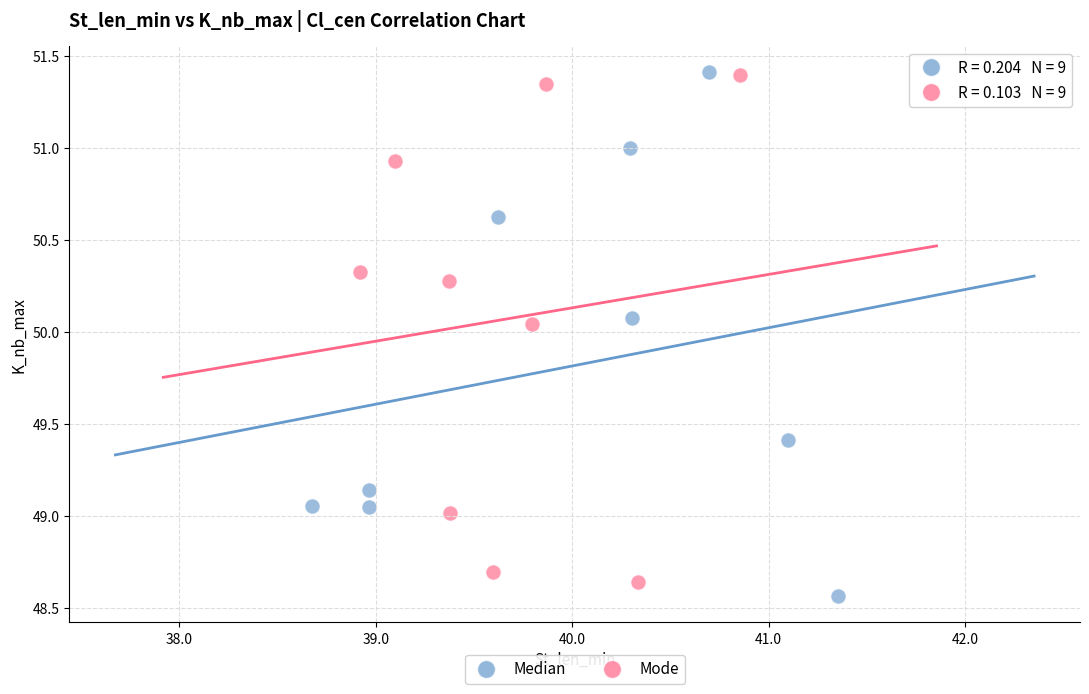

Which series has the widest spread of Y values?

Median